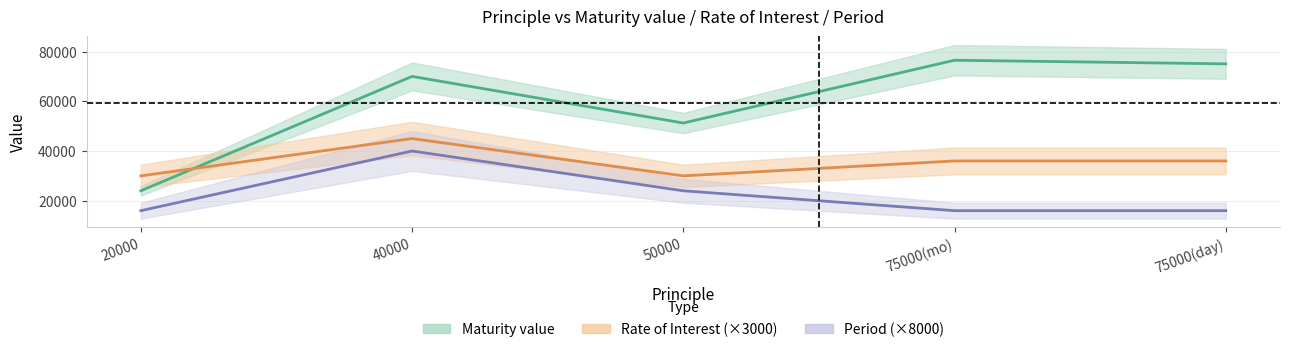

Which category has the highest value in the Maturity value series?

75000(mo)